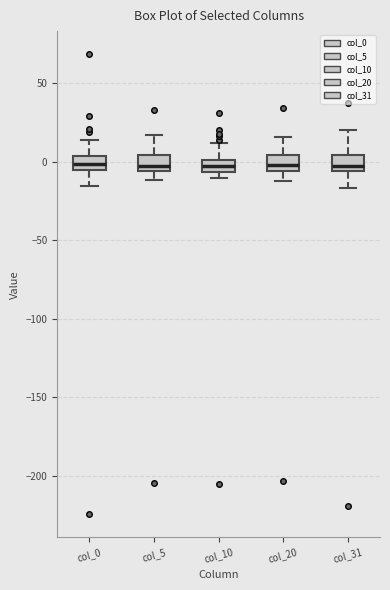

Reading left to right, transcribe this box plot: for each box, give where its median line is, the range the box spans, and where its two whiskers end, as read against the y-axis. The values are not printed on the chart, so give them approximately, as read against the axis.

col_0: median 0, box -5 to 5, whiskers -15 to 15
col_5: median -5 (just above the box's lower edge), box -5 to 5, whiskers -10 to 15
col_10: median -5 (inside the box), box -5 to 0, whiskers -10 to 10
col_20: median 0, box -5 to 5, whiskers -10 to 15
col_31: median 0, box -5 to 5, whiskers -15 to 20